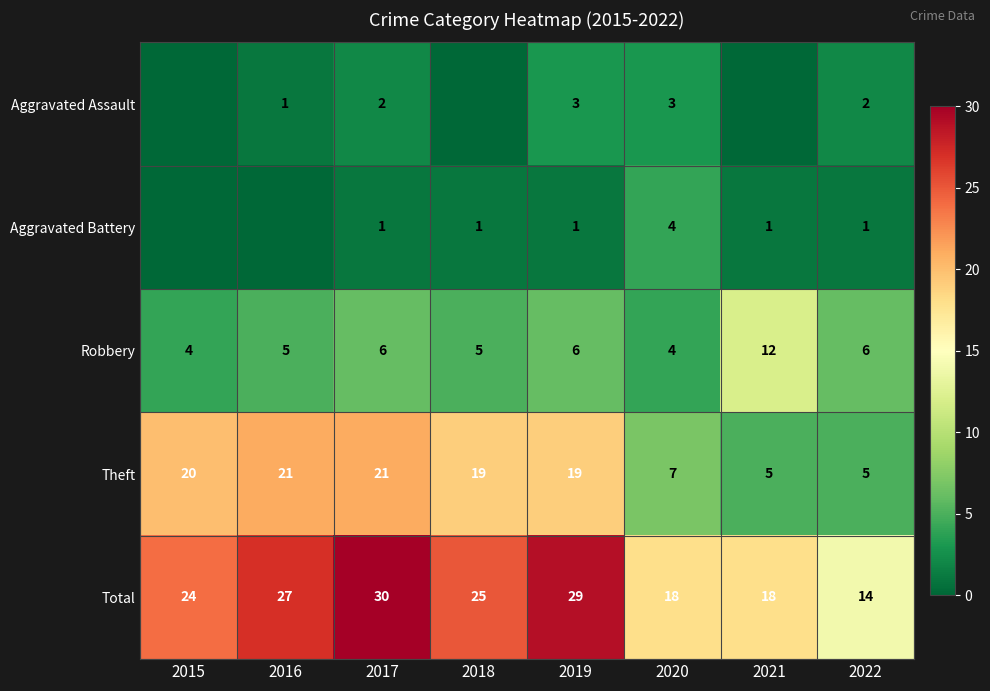

True or false: Total has a value of 25 at 2018.

True